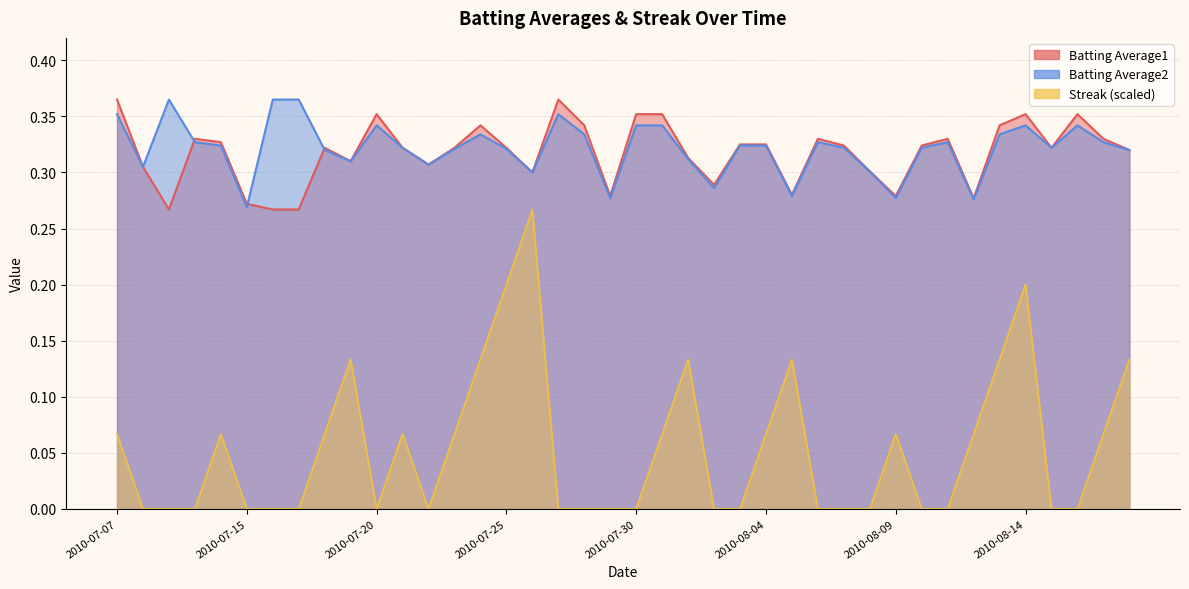

List the series in order of their peak value, lowest first.

Streak, Batting Average1, Batting Average2